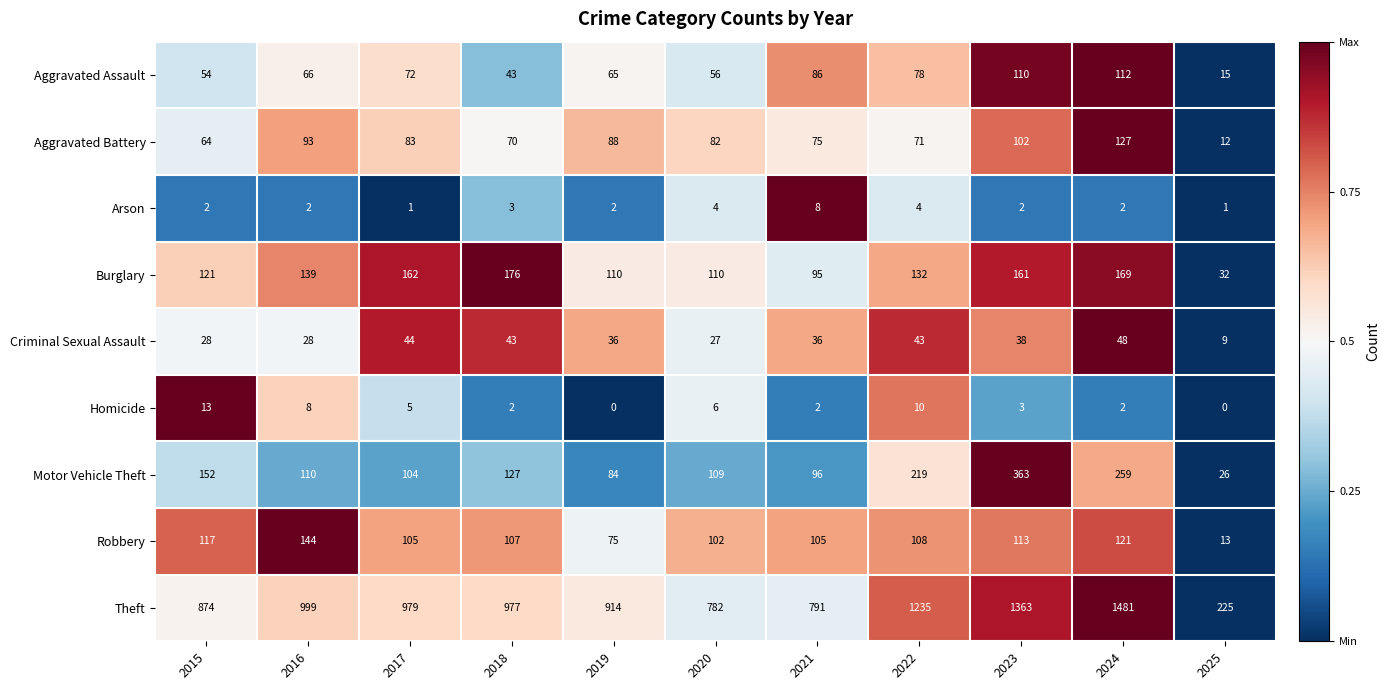

What is the sum of all Motor Vehicle Theft values?

1649